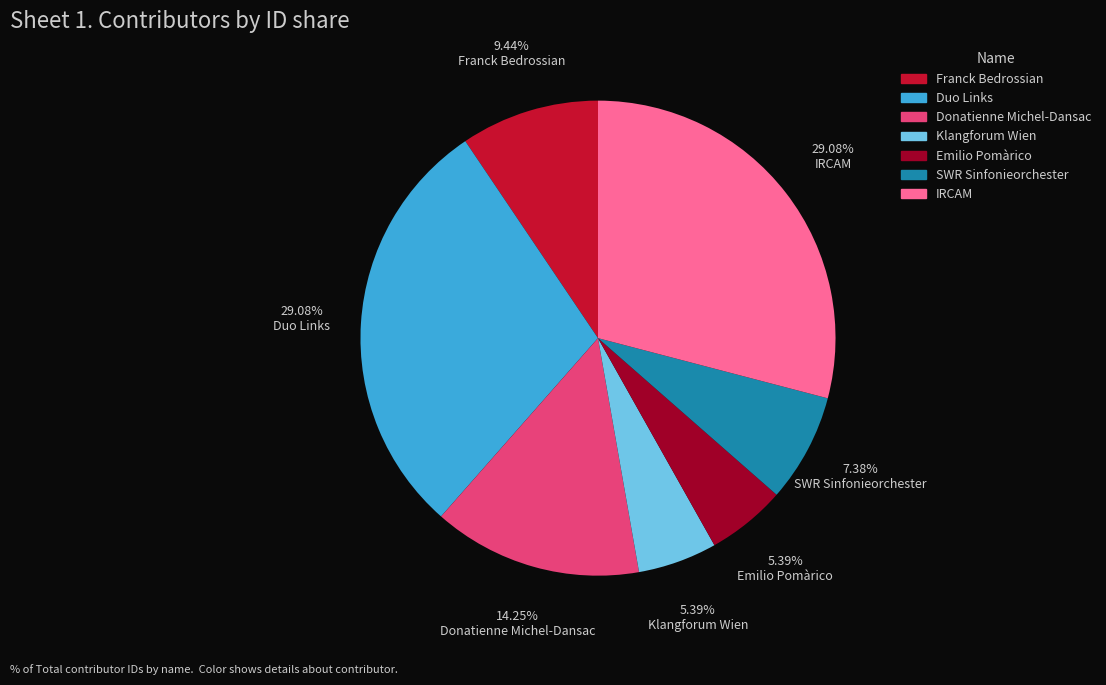

How many slices are in this pie chart?

7